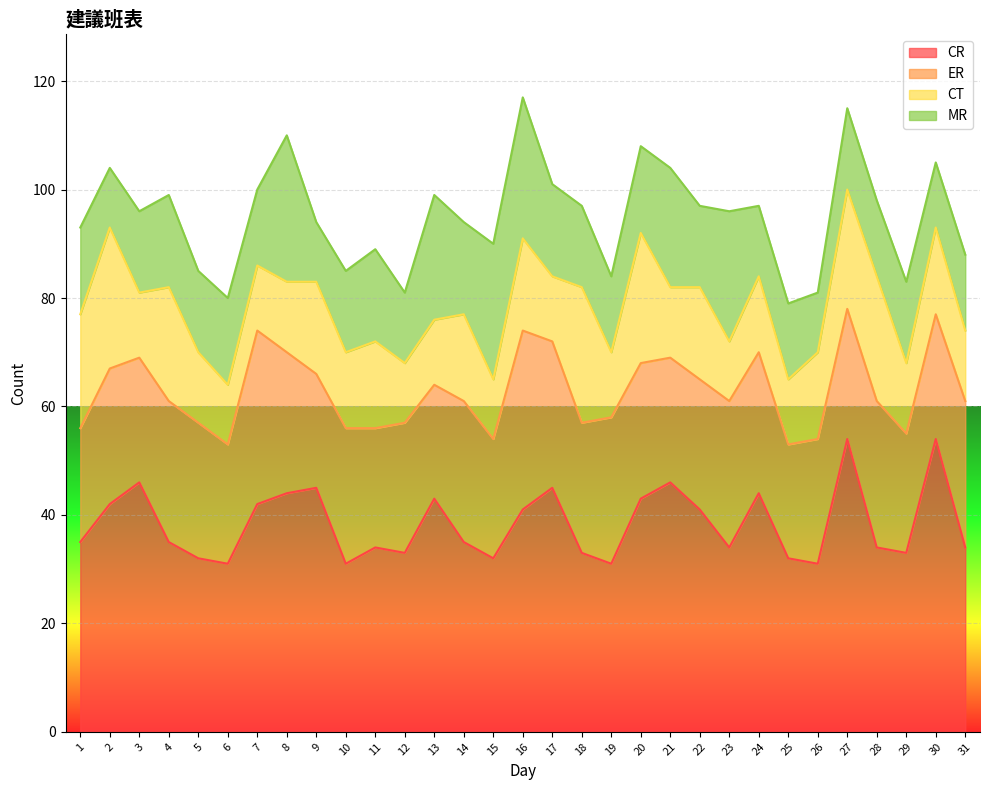

What is the spread (max minus min) of values at 6?

20